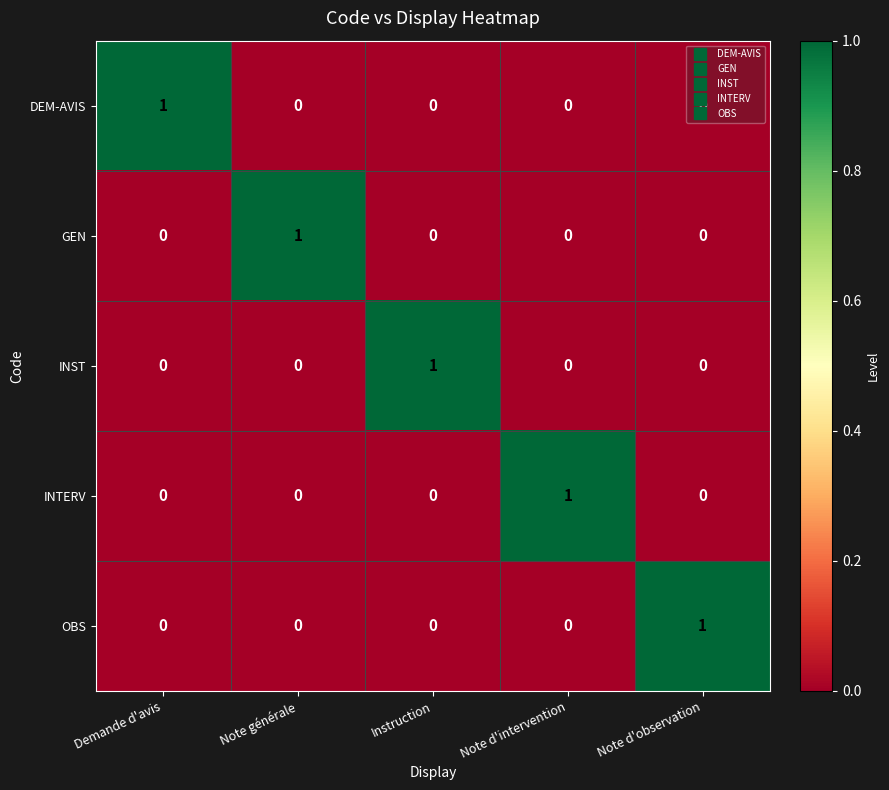

Count the INTERV values in the range 0 to 1.

5